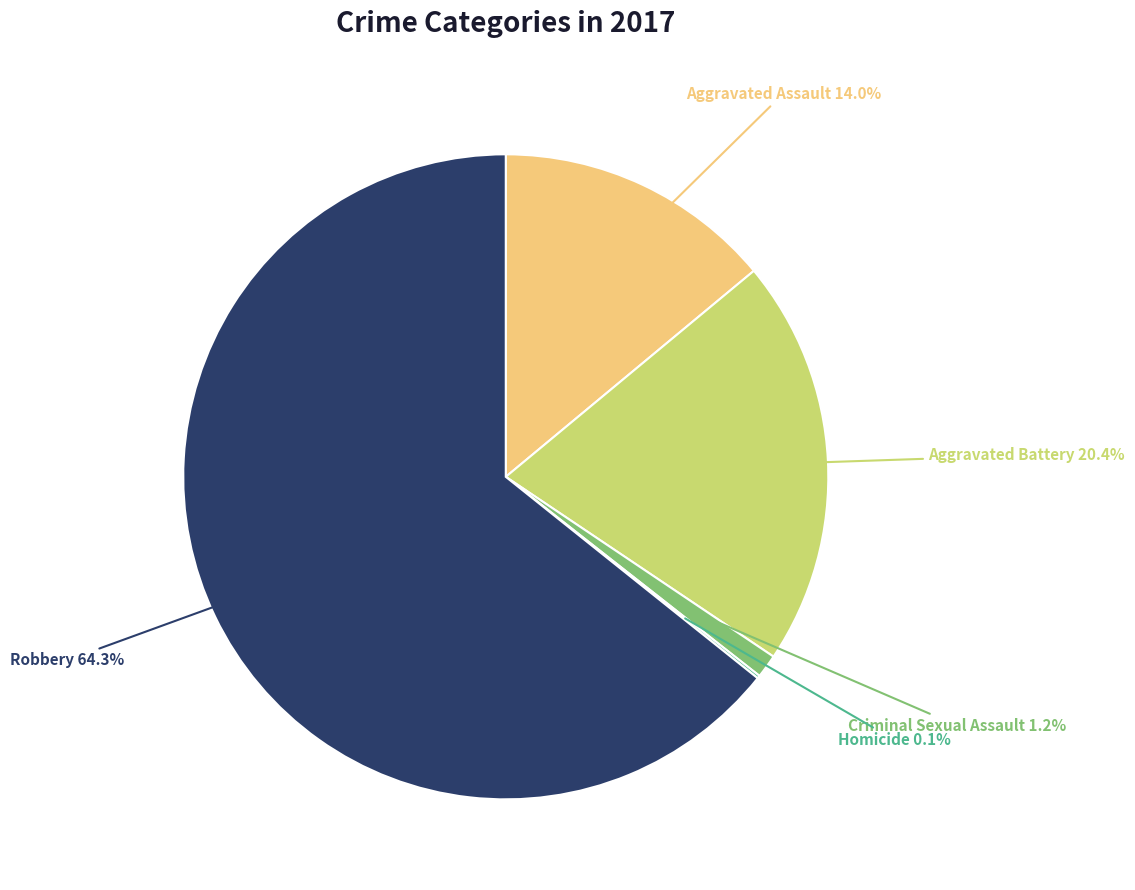

Does Aggravated Battery account for over 50% of the chart?

No